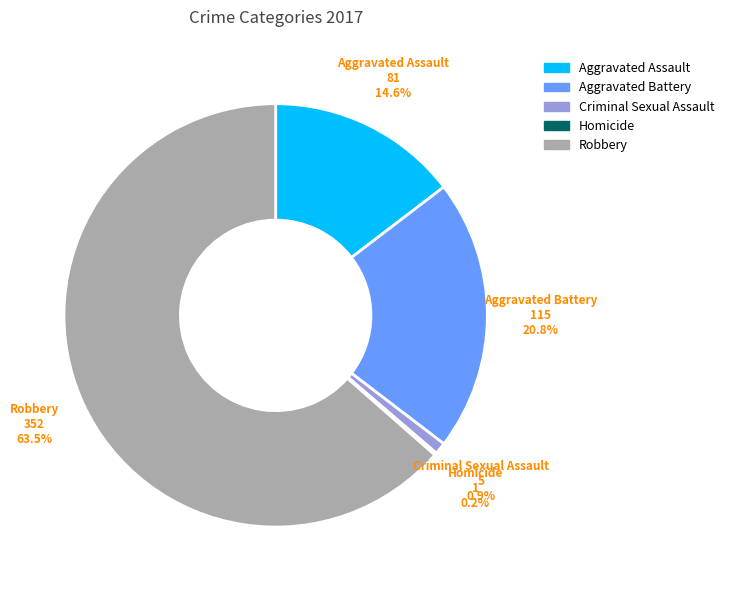

Approximately how many times larger is the value at Robbery compared to Aggravated Assault?

4.3